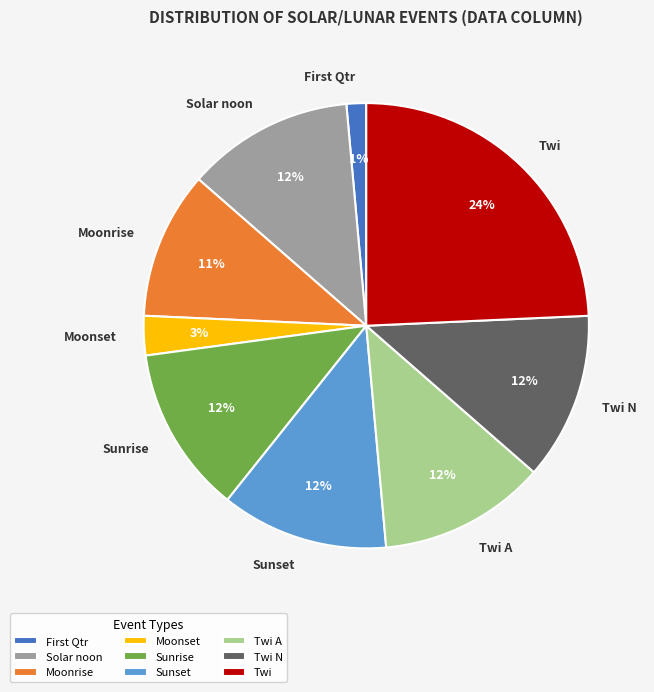

Which slice is the largest?

Twi